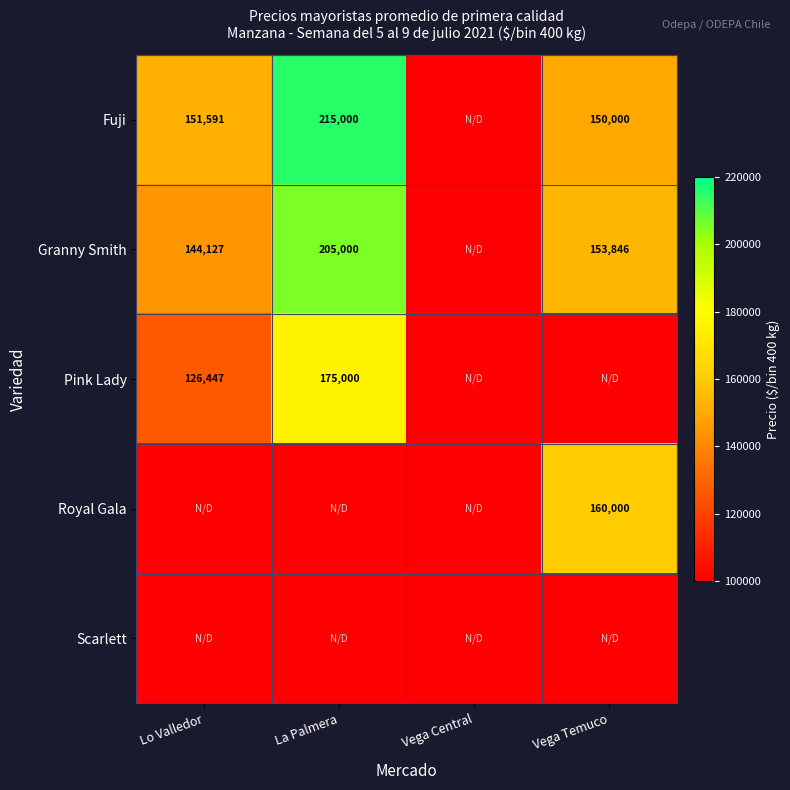

True or false: Pink Lady has a value of 58989.8 at Lo Valledor.

False